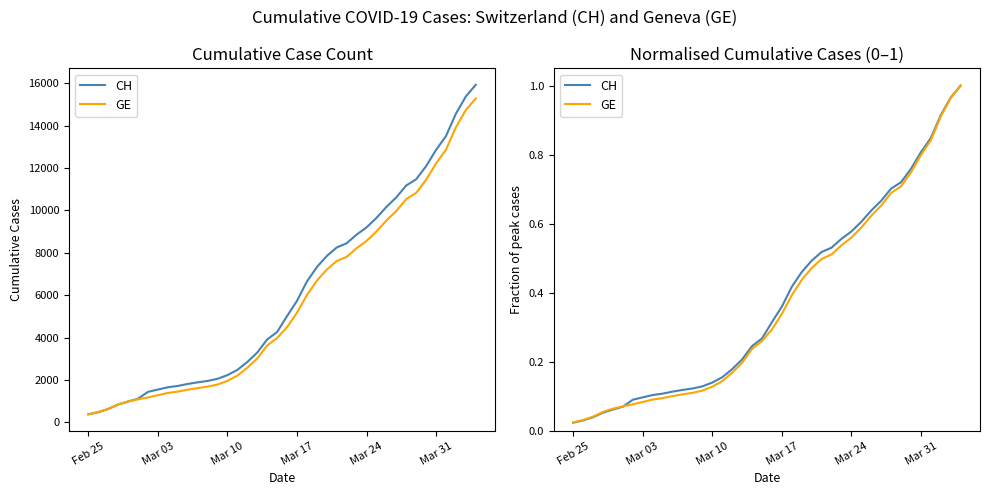

Which series has the largest range (max minus min)?

CH